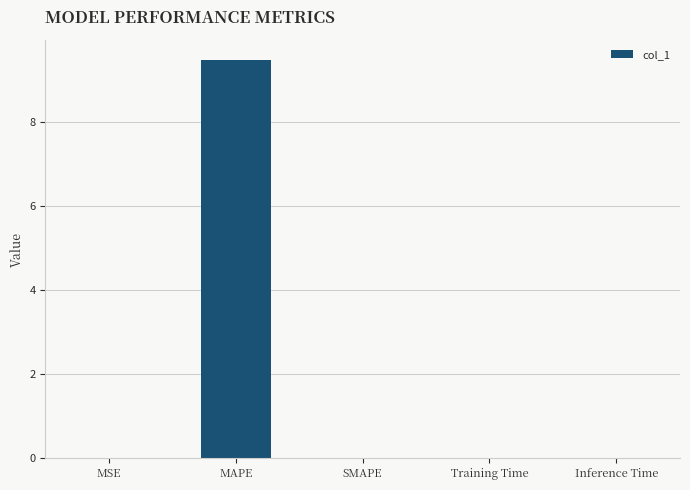

What is the sum of the values at MAPE and SMAPE?

9.5